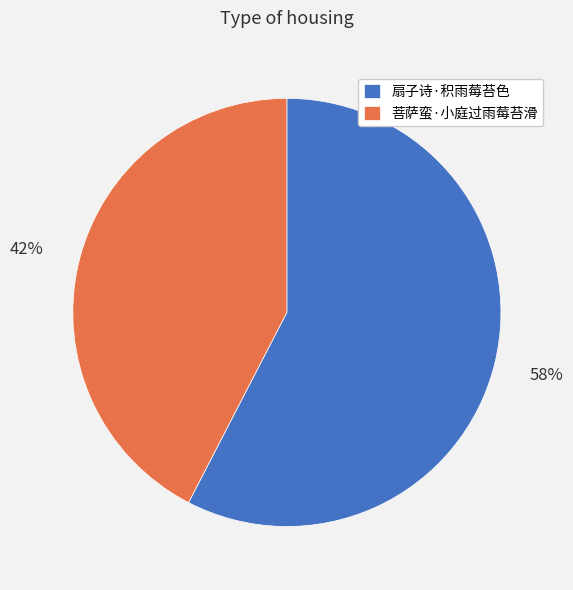

What is the ratio of the value at 菩萨蛮·小庭过雨莓苔滑 to the value at 扇子诗·积雨莓苔色?

0.7